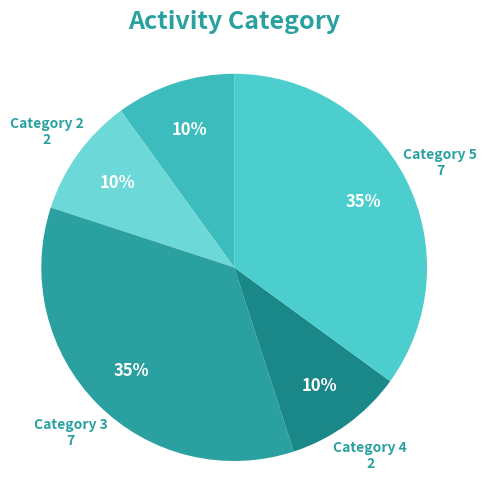

How many slices are in this pie chart?

5